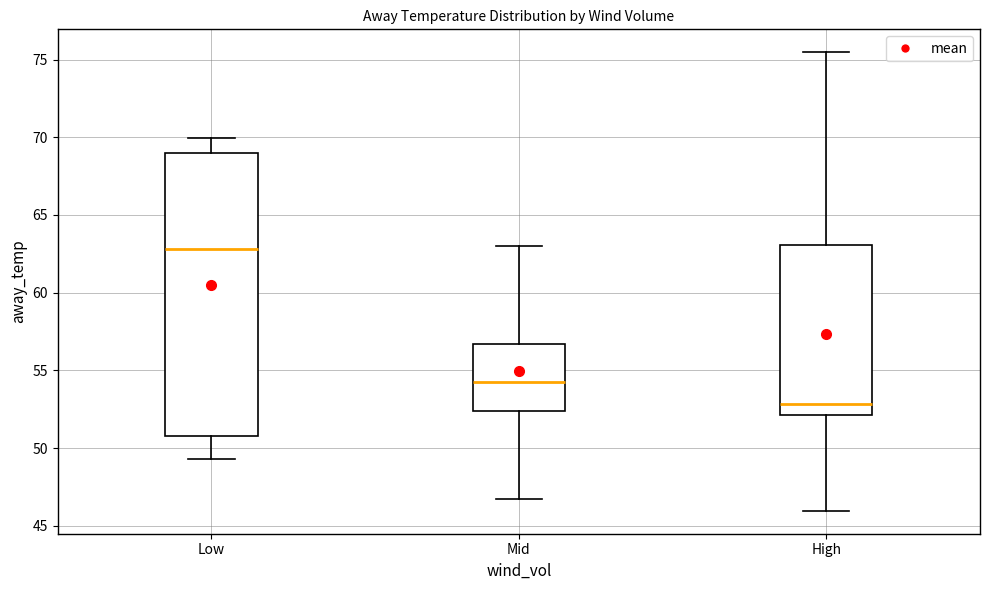

Reading left to right, read every box against the y-axis: the position of its median line, the range the box covers, and the ends of its whiskers. The values are not printed on the chart, so give them approximately, as read against the axis.

Low: median 63.0, box 51.0 to 69.0, whiskers 49.5 to 70.0
Mid: median 54.0, box 52.5 to 56.5, whiskers 46.5 to 63.0
High: median 53.0, box 52.0 to 63.0, whiskers 46.0 to 75.5